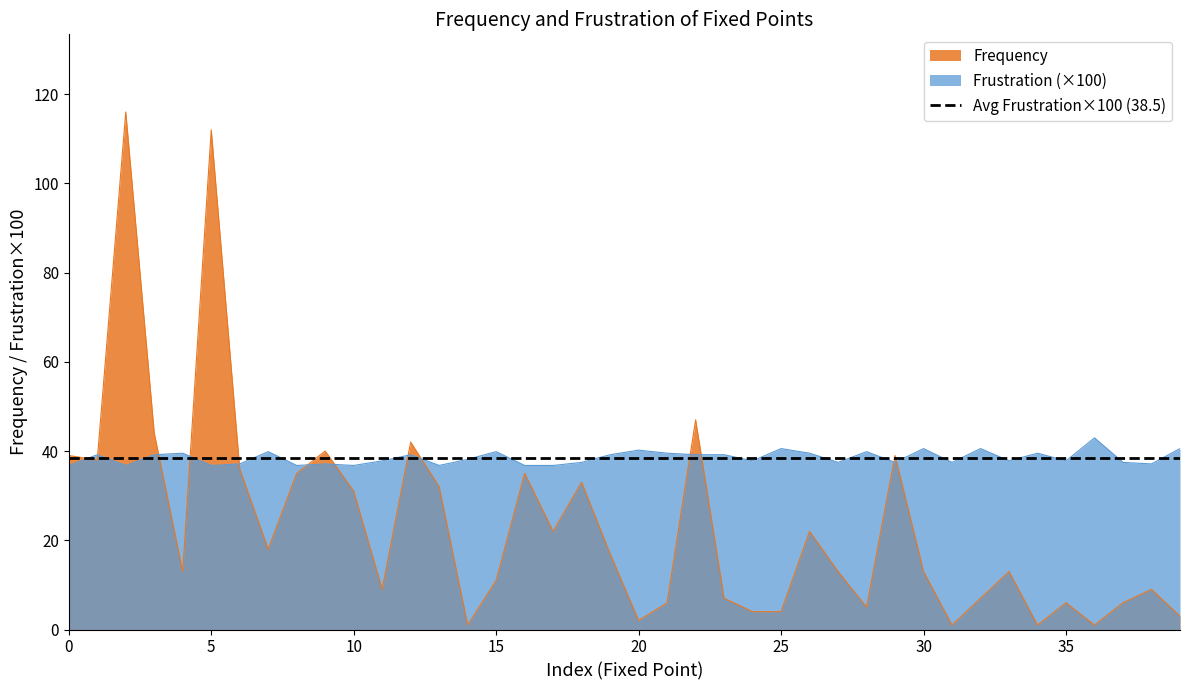

Between 32 and 39, which series saw the biggest shift?

Frequency